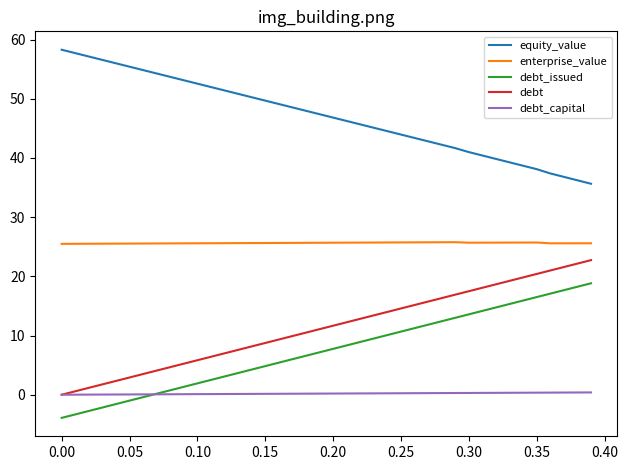

True or false: debt and debt_issued cross at least once.

False